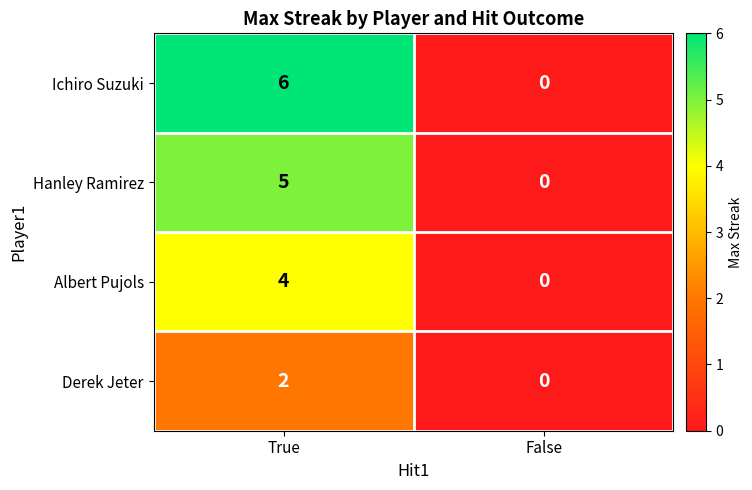

Which category has the lowest value across all series?

False